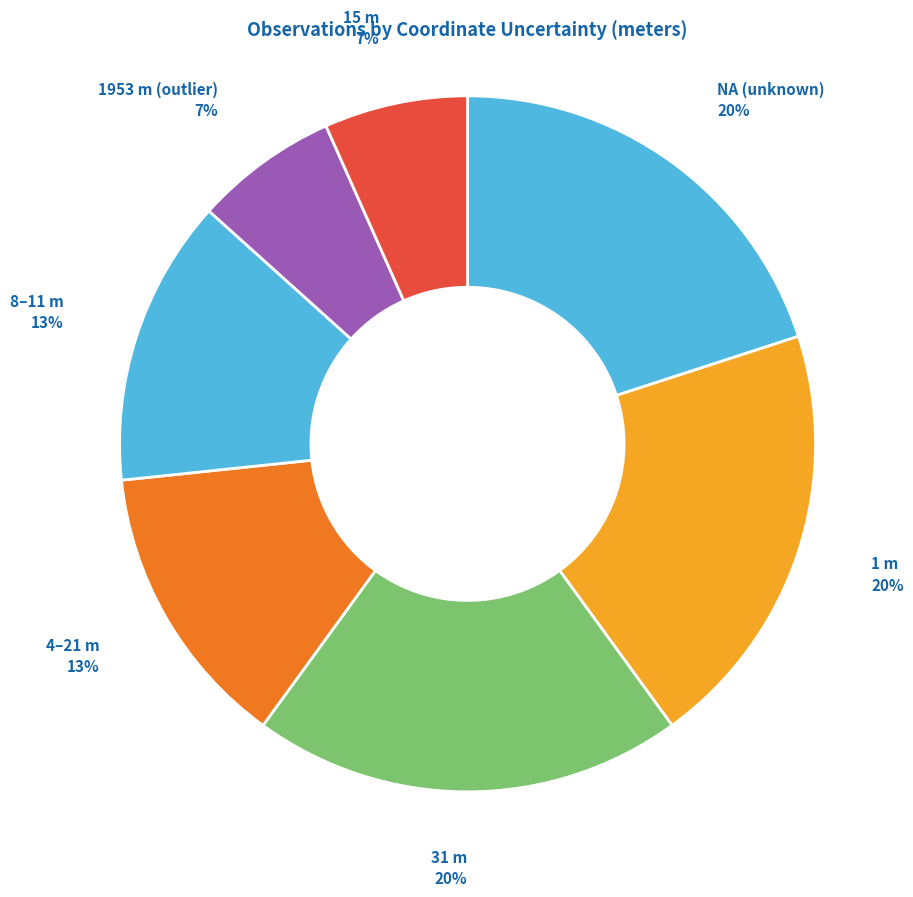

To the nearest percent, what is the average slice percentage?

14%